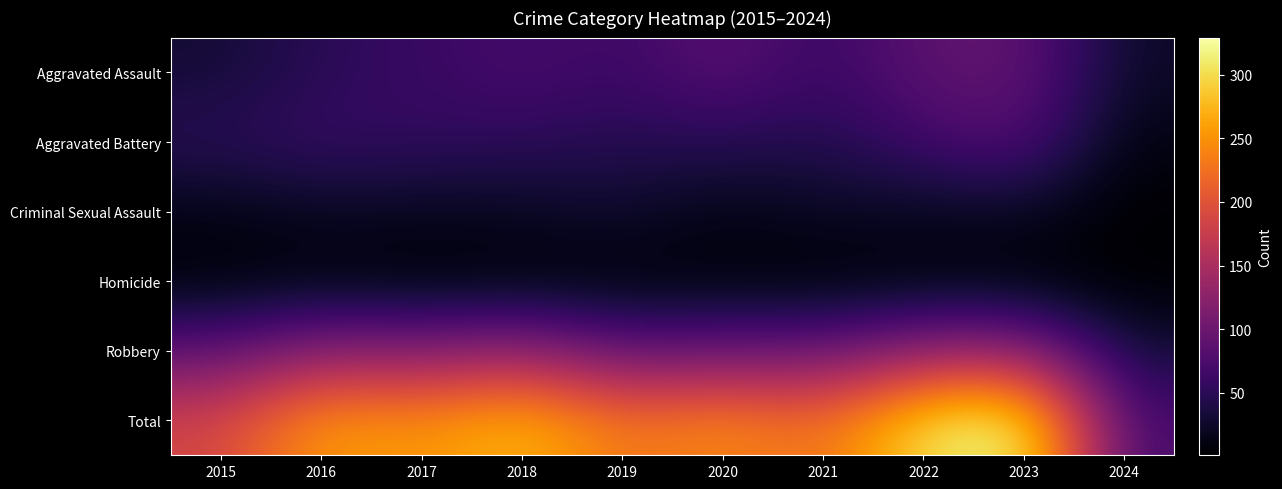

What is the minimum value shown in the chart?

1